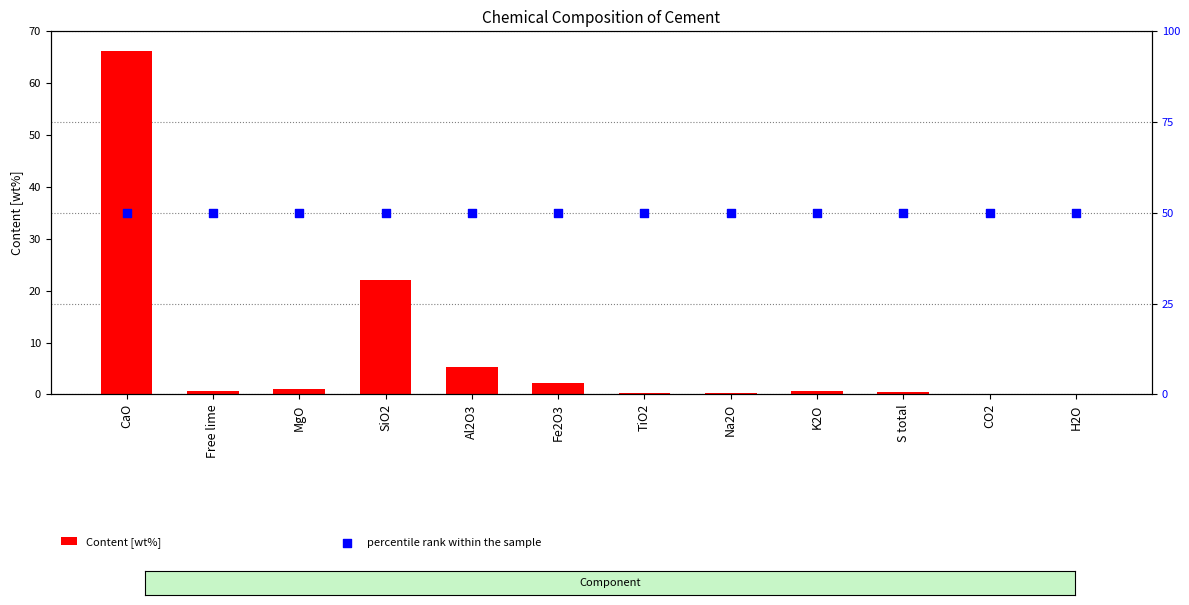

Which series contains the lowest Y value?

Content [wt%]